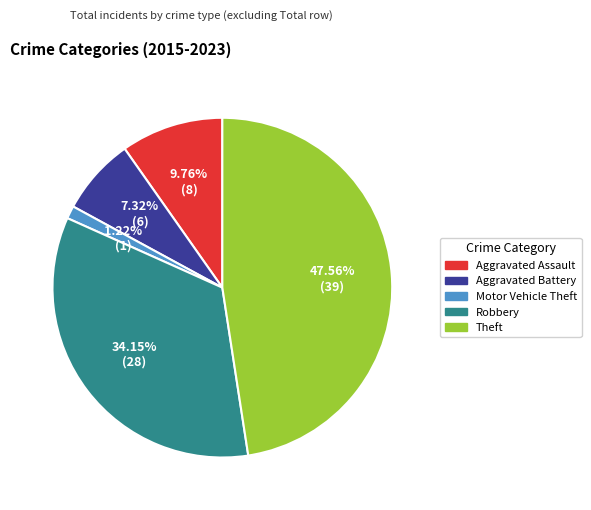

To the nearest percent, what is the difference between the largest and smallest slice percentages?

46%